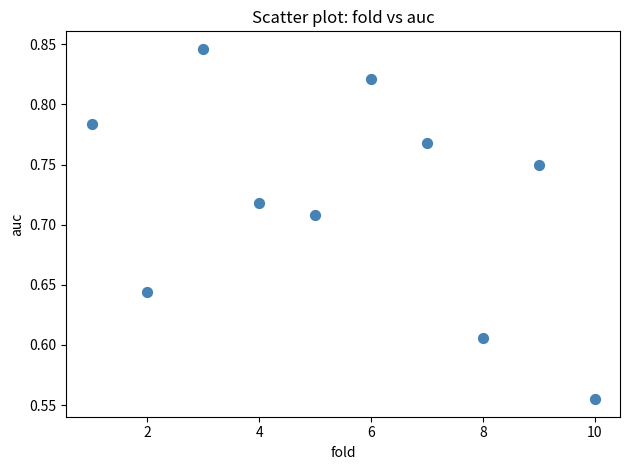

What is the range of Y values (max minus min)?

0.3